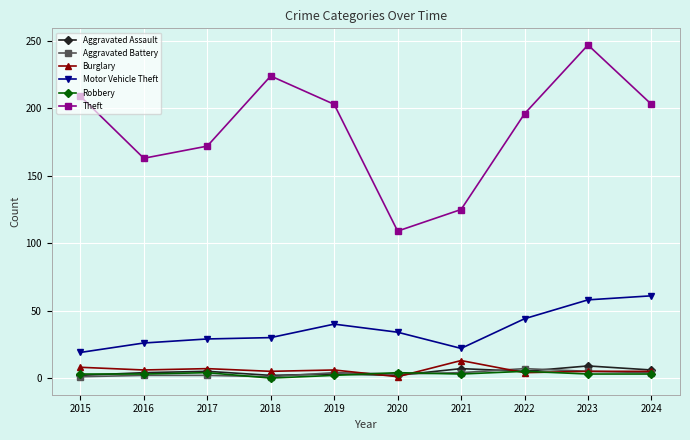

True or false: Burglary has more than 1 points higher than both neighbors.

True